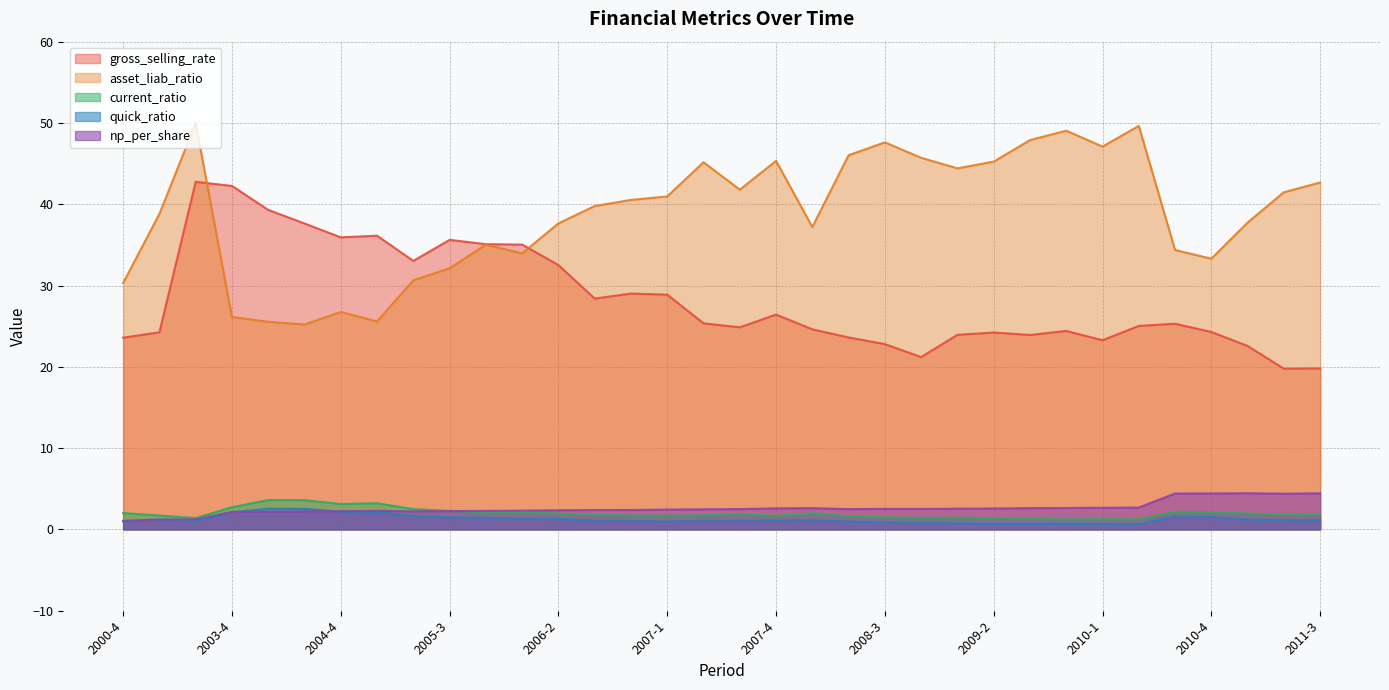

Where is asset_liab_ratio nearest to the value 37?

2008-1